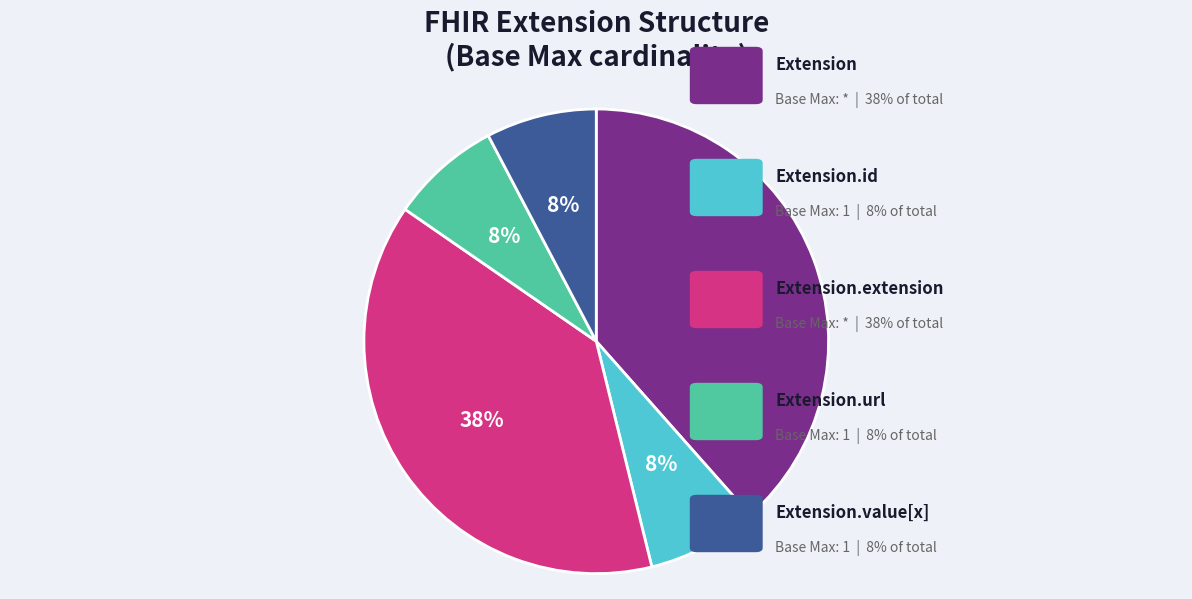

Is there any slice that represents more than half of the pie?

No